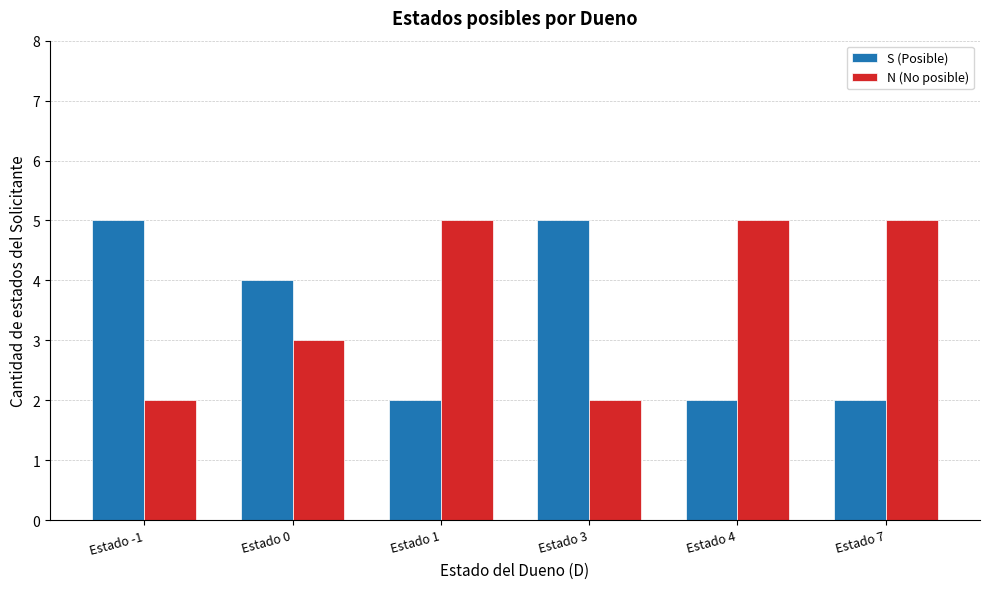

What is the total value across all series at Estado -1?

7